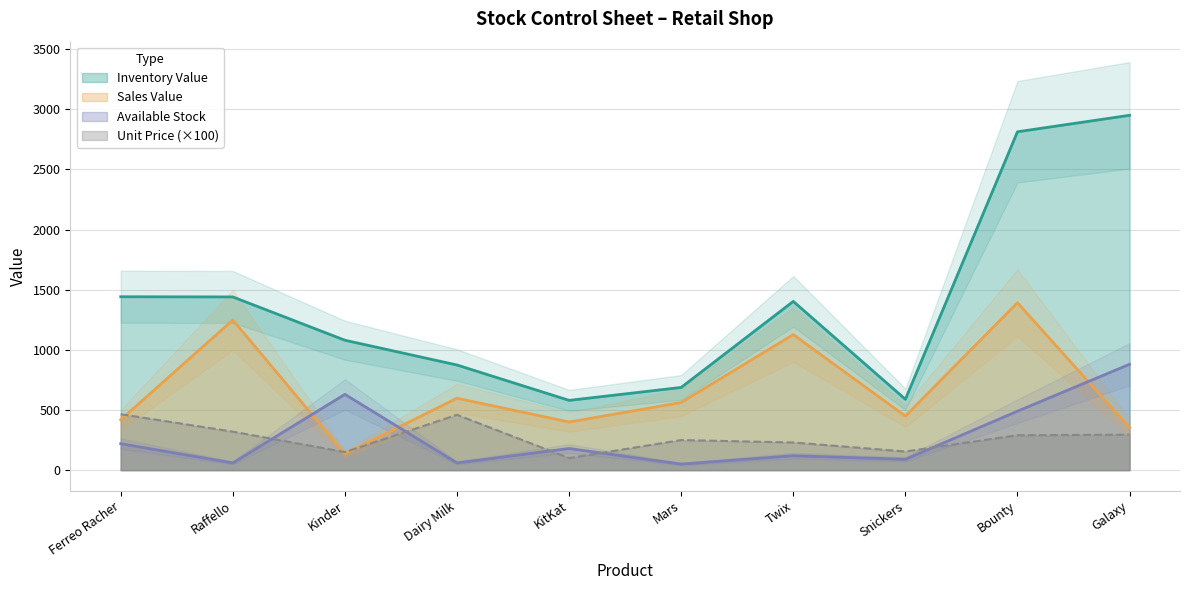

True or false: Inventory Value and Available Stock intersect in this chart.

False